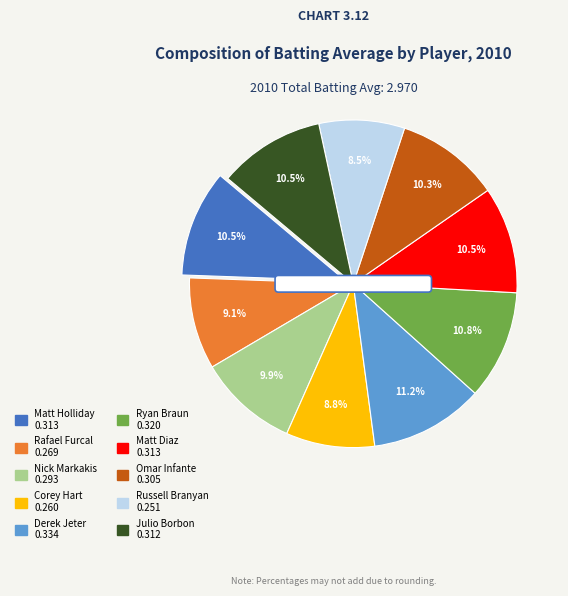

Which has a higher value, Rafael Furcal or Matt Diaz?

Matt Diaz